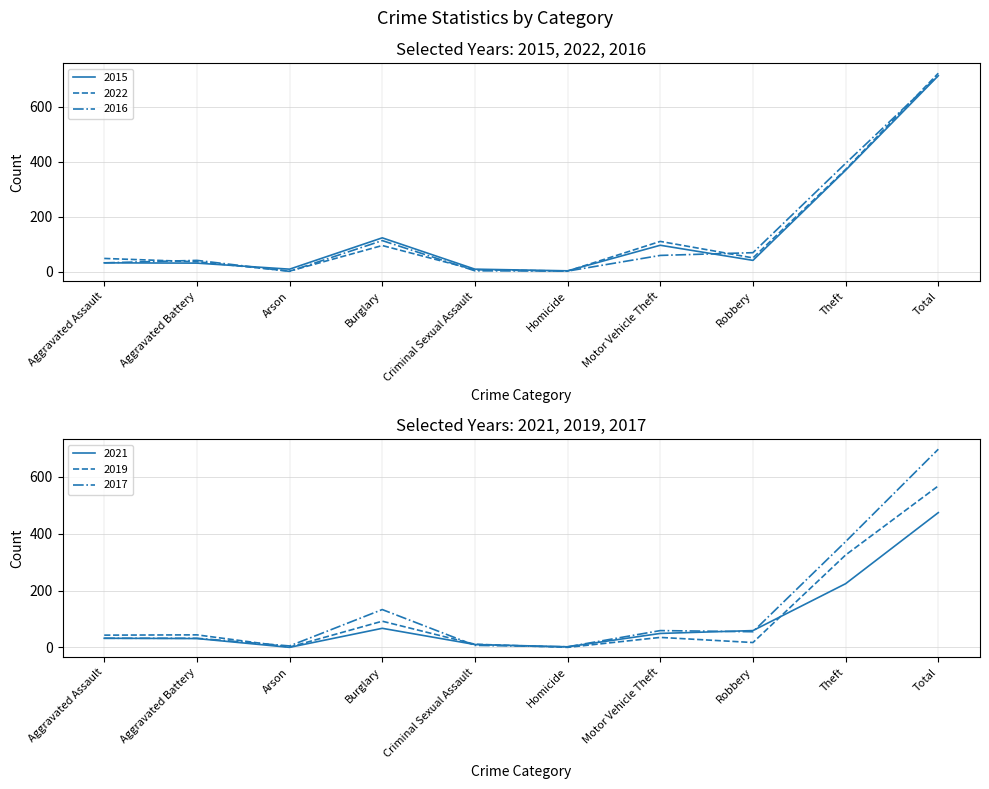

True or false: 2016 has more than 2 points higher than both neighbors.

False